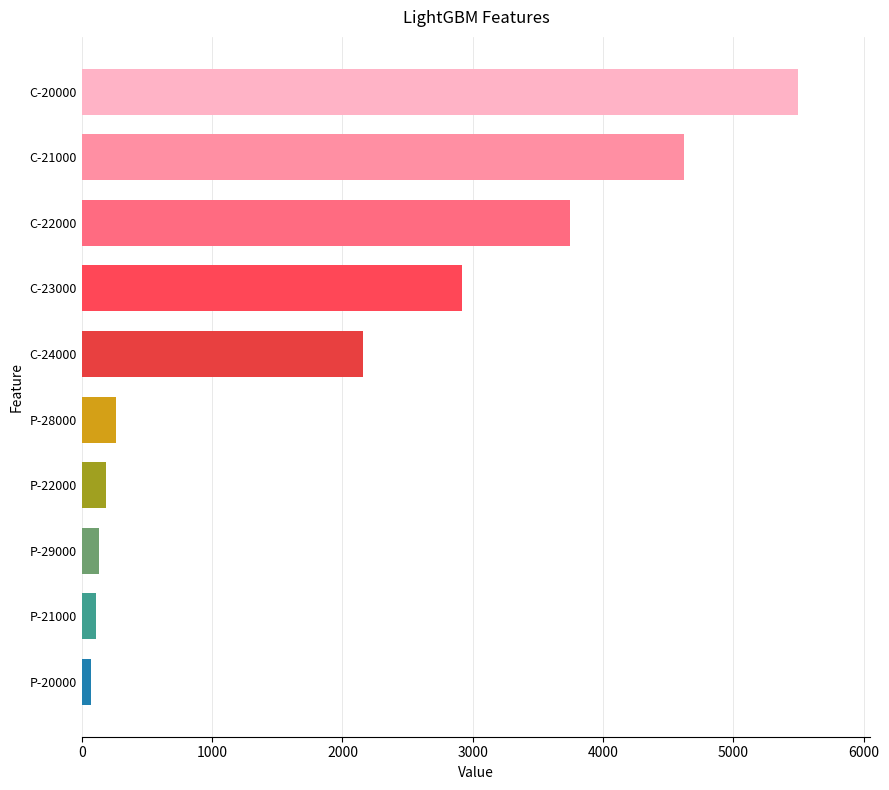

True or false: the data shows 951.4 at C-24000.

False